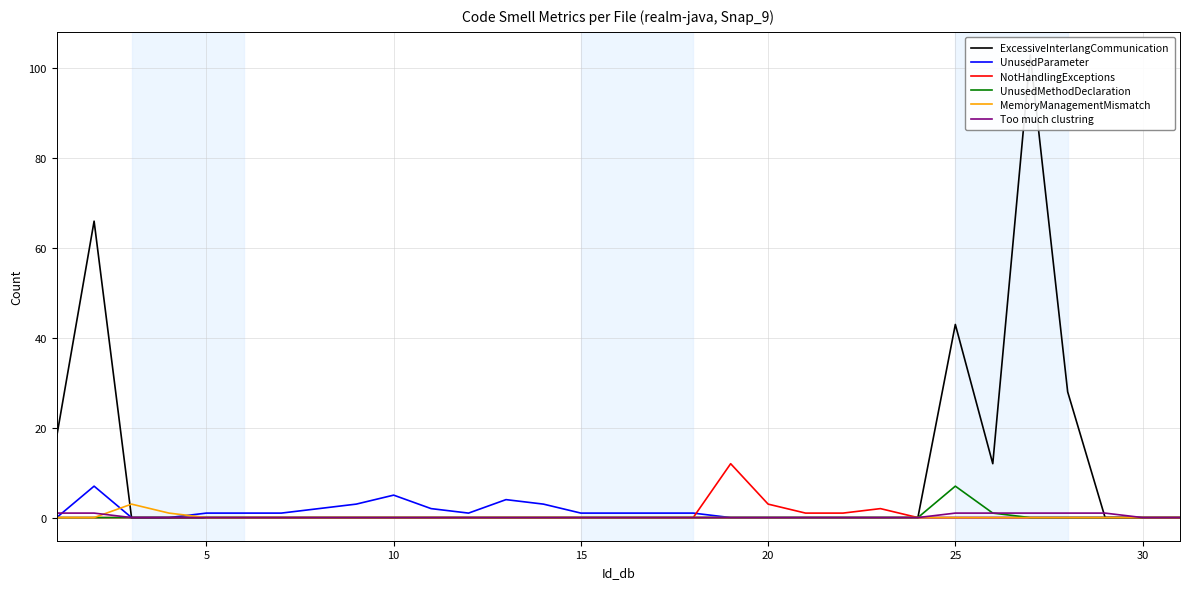

How many data points in NotHandlingExceptions are above 0?

5